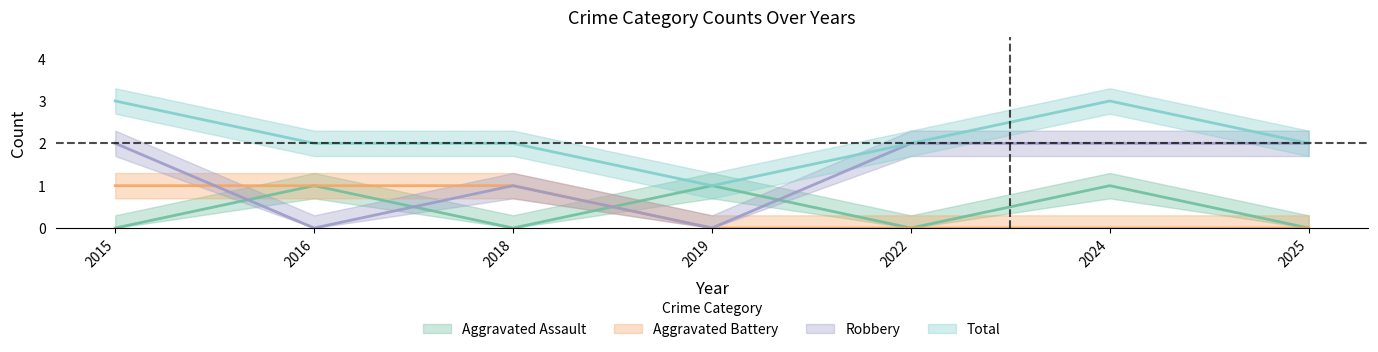

At how many categories does at least one series exceed 2?

2